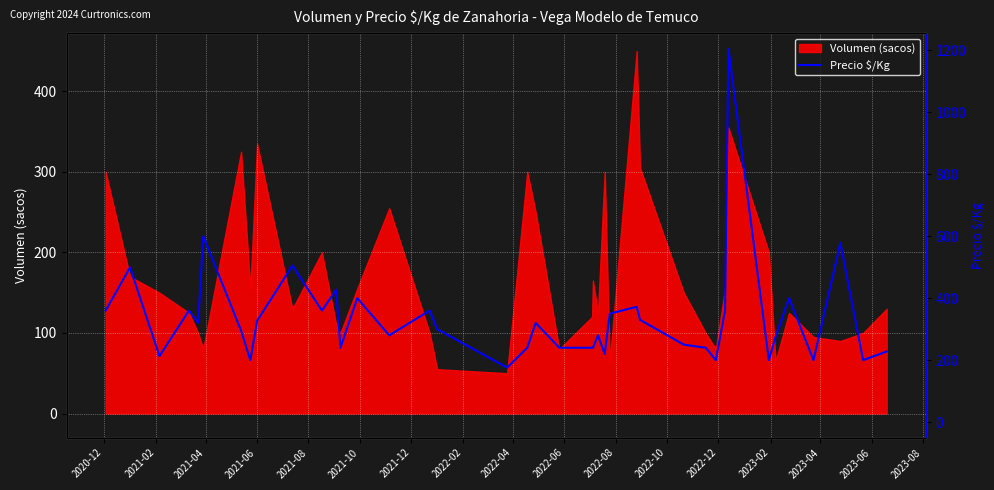

What is the sum of all values?

13389